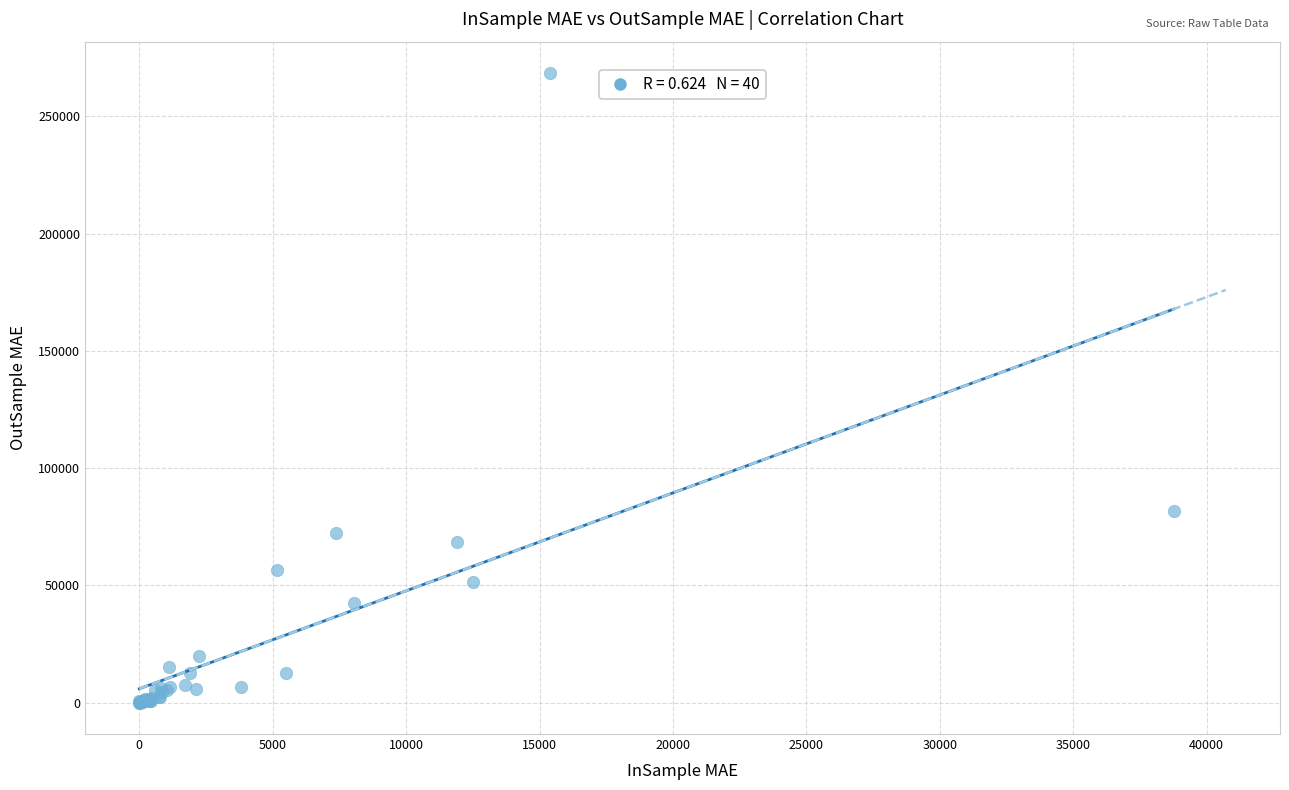

What Y value in the scatter plot is closest to 134214?

81572.7